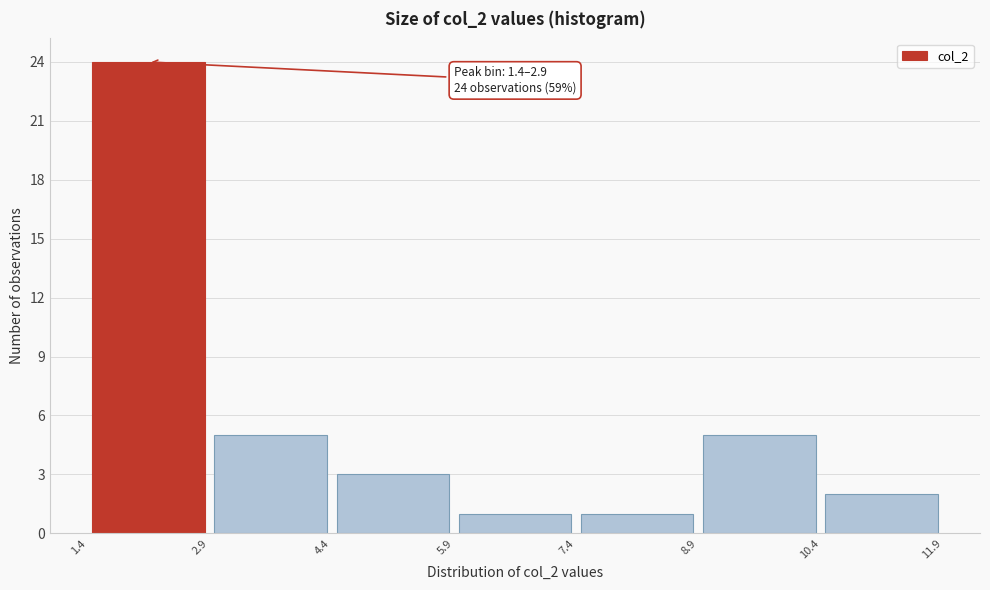

Over which range of the x-axis is the bar tallest?

1.4 to 2.9